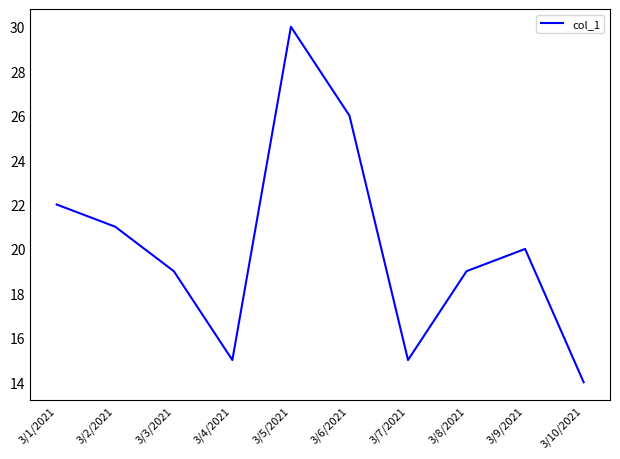

Reading right to left, extract all data points from this chart.

14	20	19	15	26	30	15	19	21	22